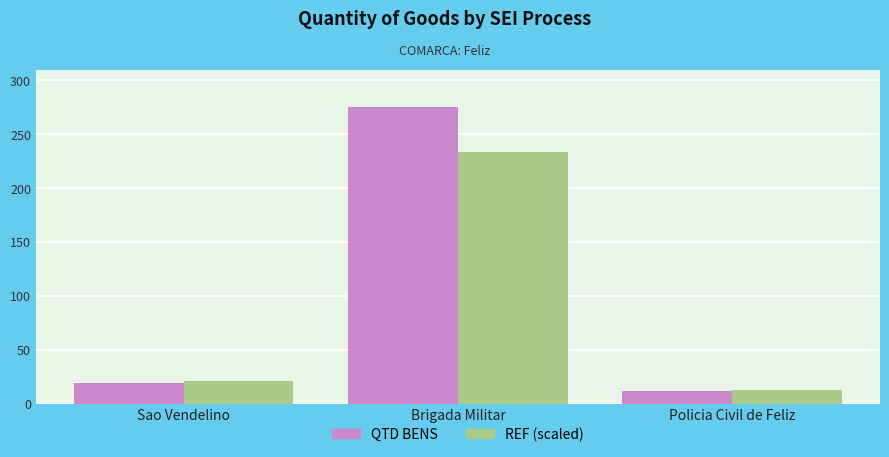

What is the difference between the QTD BENS values at Brigada Militar and Sao Vendelino?

256.0